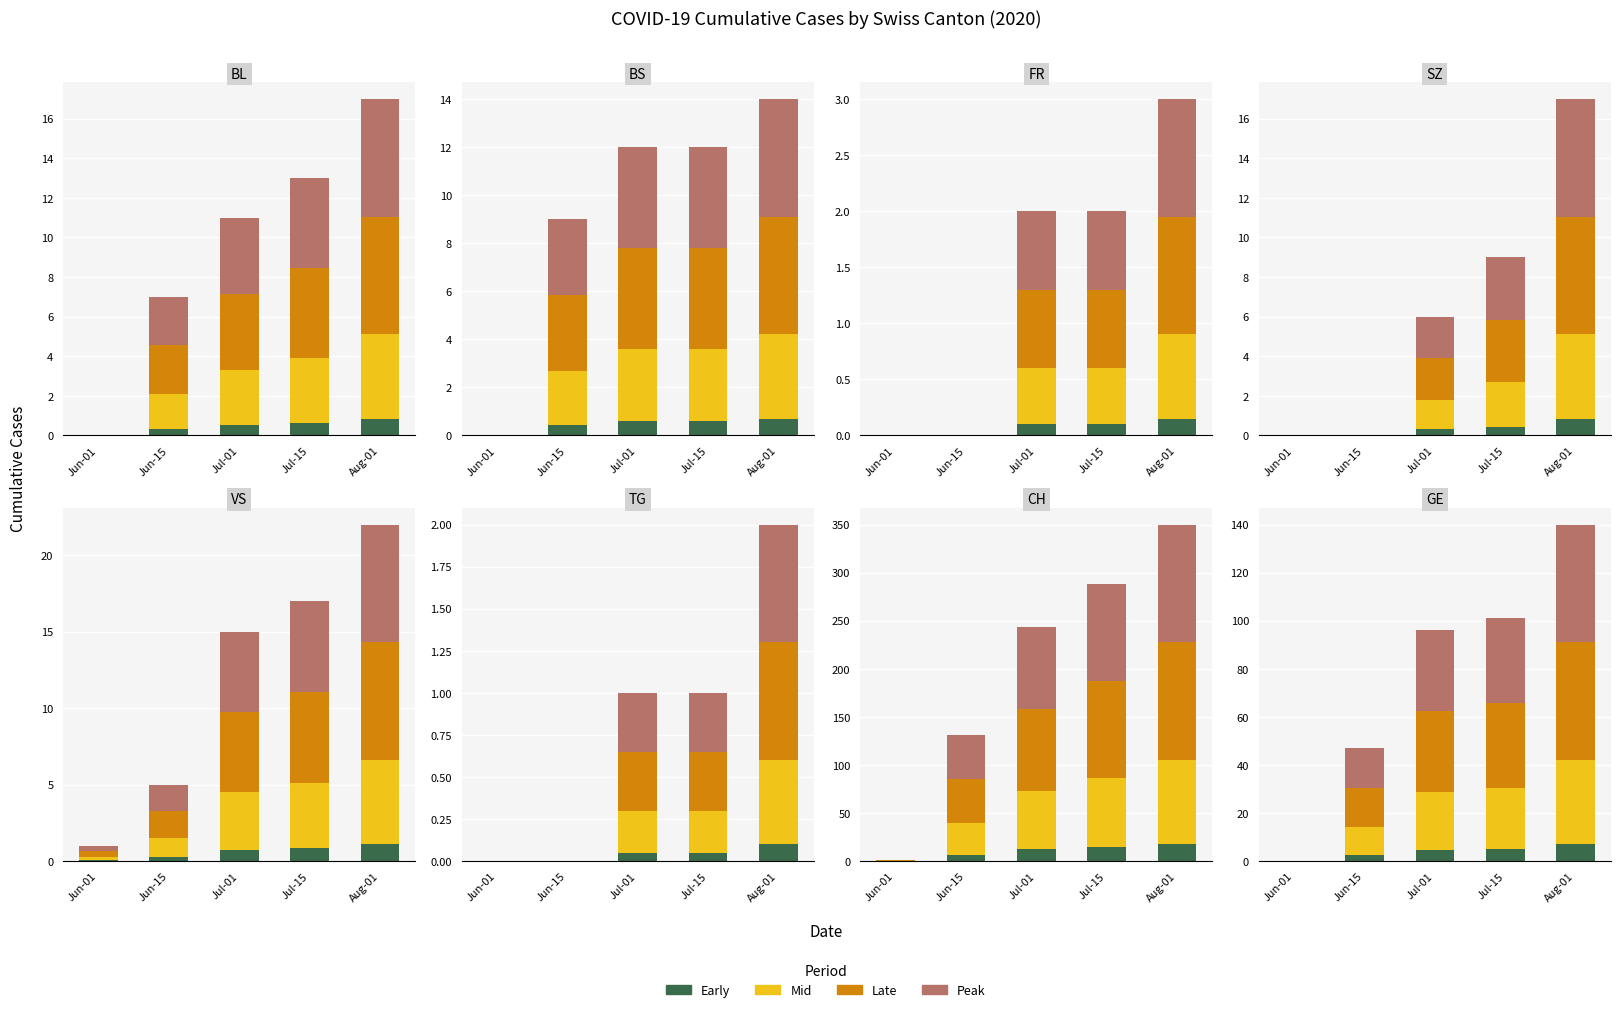

Which series has the widest spread of values?

Late